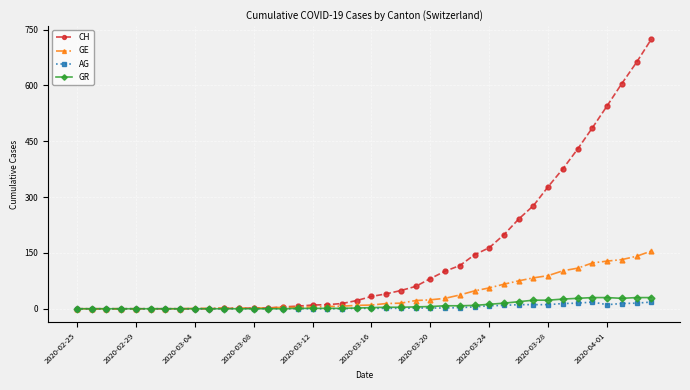

Which series has the largest total across all categories?

CH